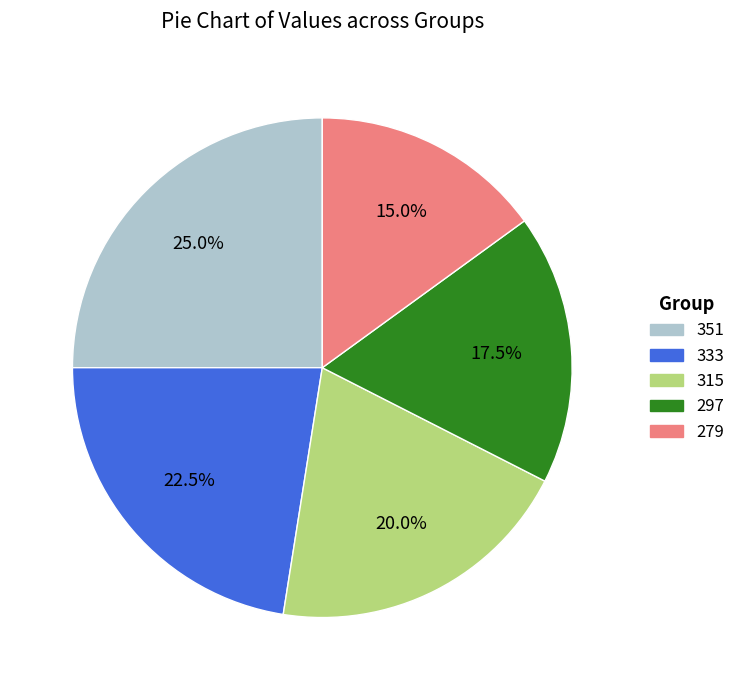

Count the number of slices in the pie.

5